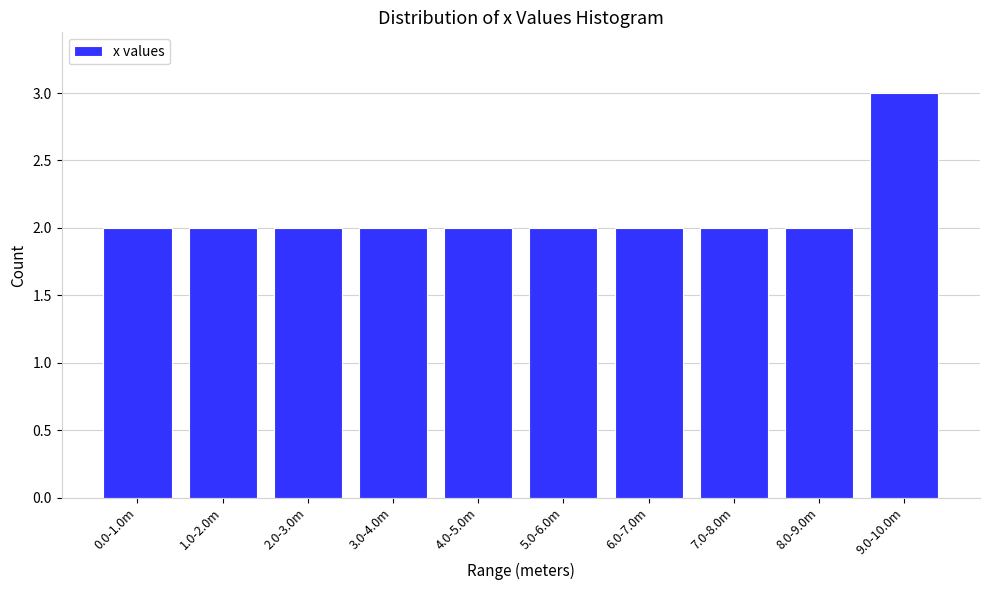

Reading left to right, transcribe all the data shown in this chart.

2	2	2	2	2	2	2	2	2	3